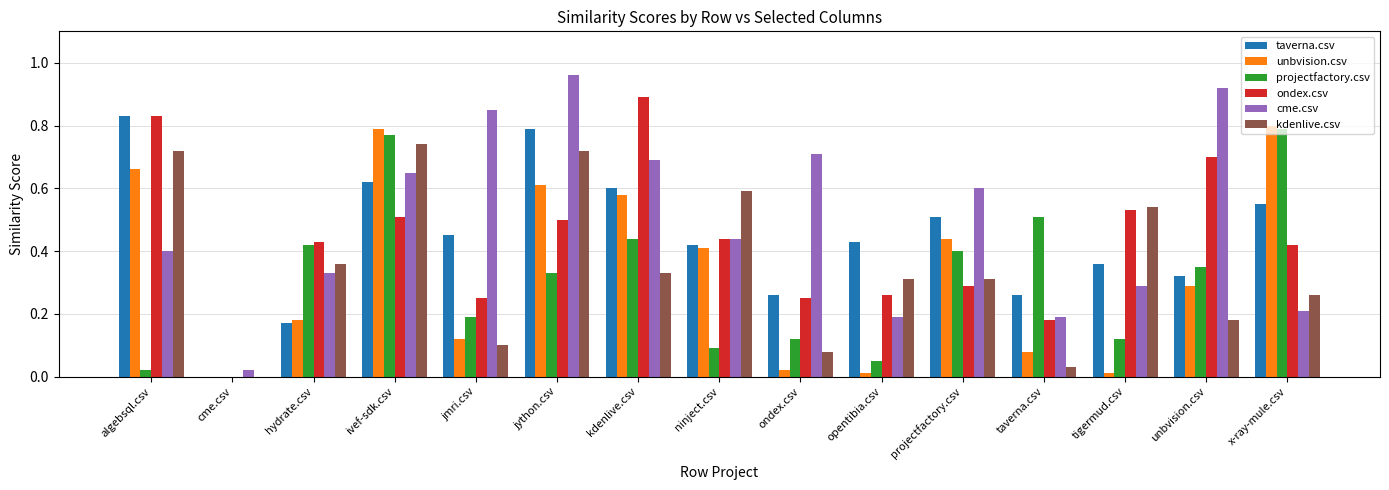

True or false: projectfactory.csv has a value of 0.1 at ondex.csv.

True